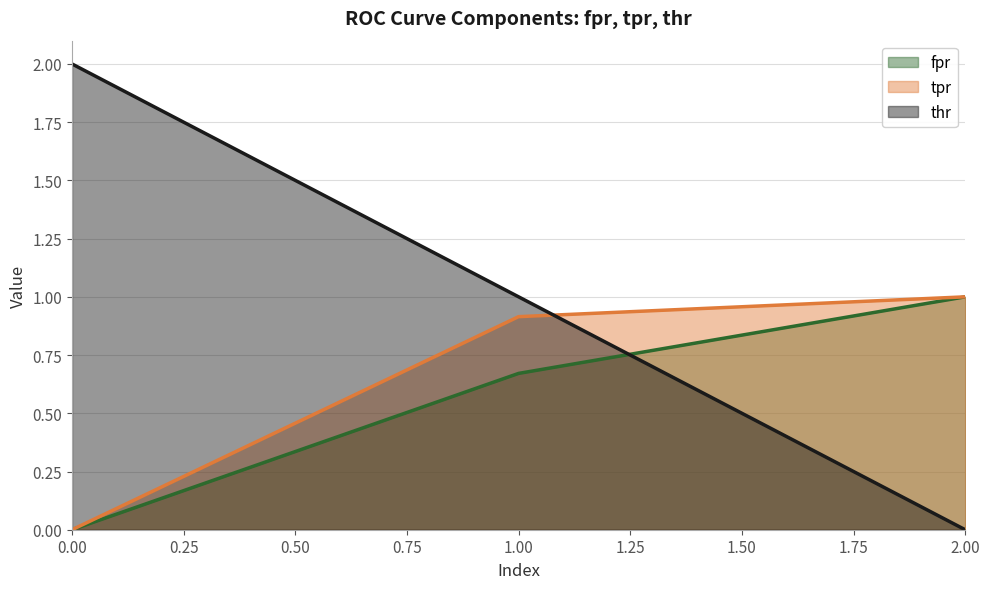

How many distinct data groups are displayed?

3